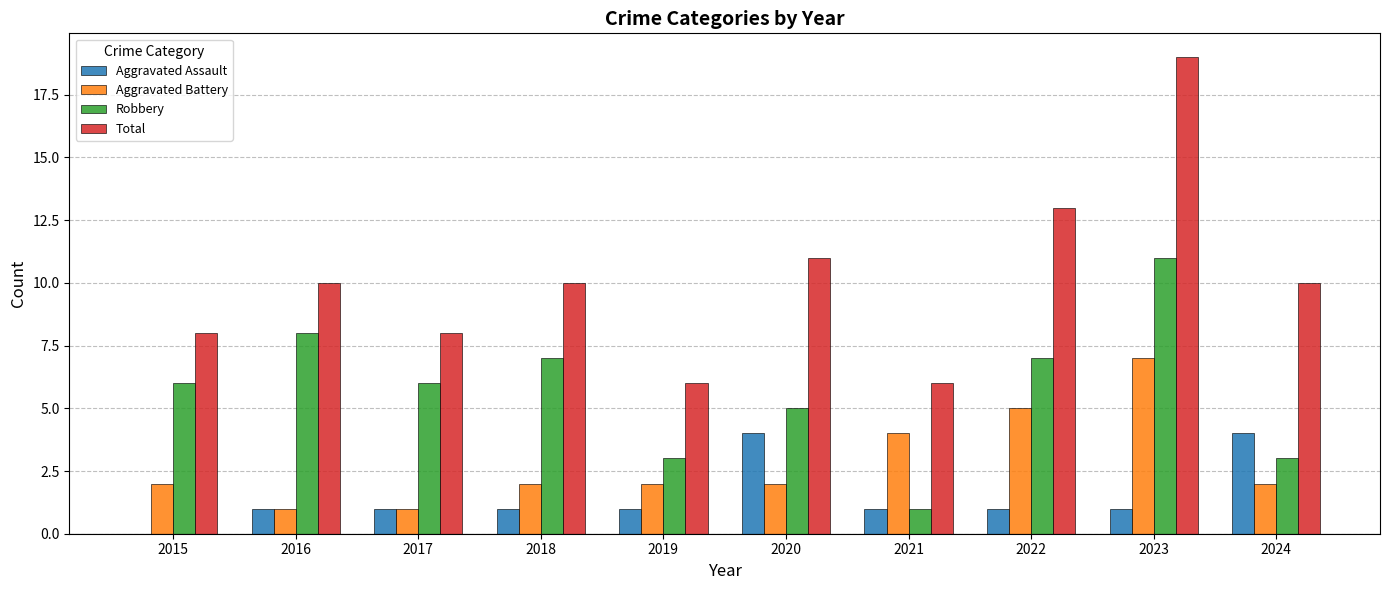

Reading left to right, list all the values displayed in this chart.

Aggravated Assault: 0	1	1	1	1	4	1	1	1	4
Aggravated Battery: 2	1	1	2	2	2	4	5	7	2
Robbery: 6	8	6	7	3	5	1	7	11	3
Total: 8	10	8	10	6	11	6	13	19	10